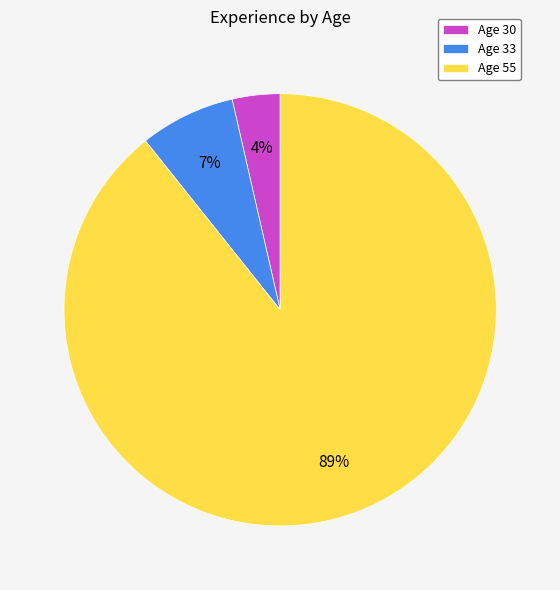

How many segments does this pie chart have?

3